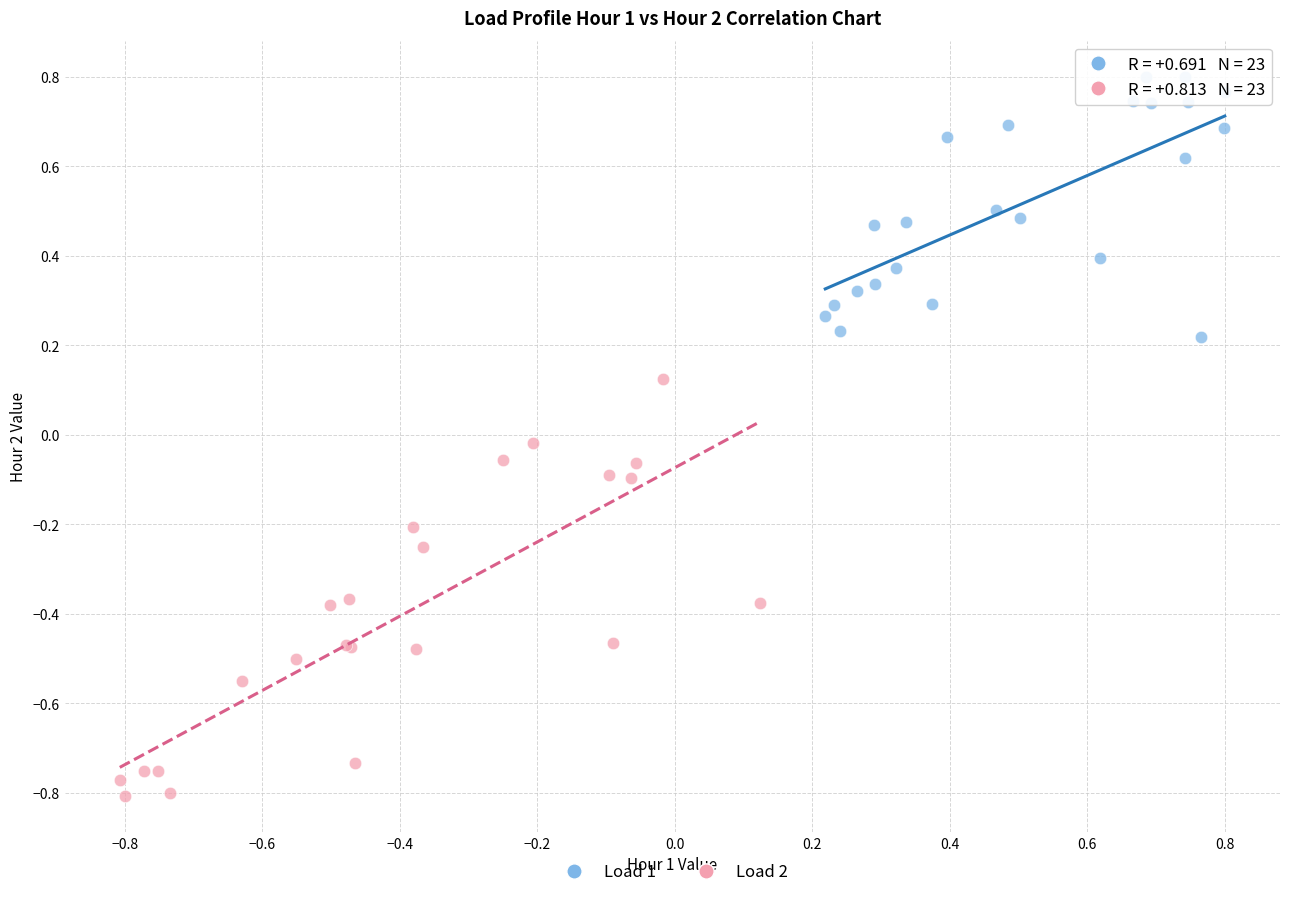

What are all the series names shown in the legend?

Load 1, Load 2